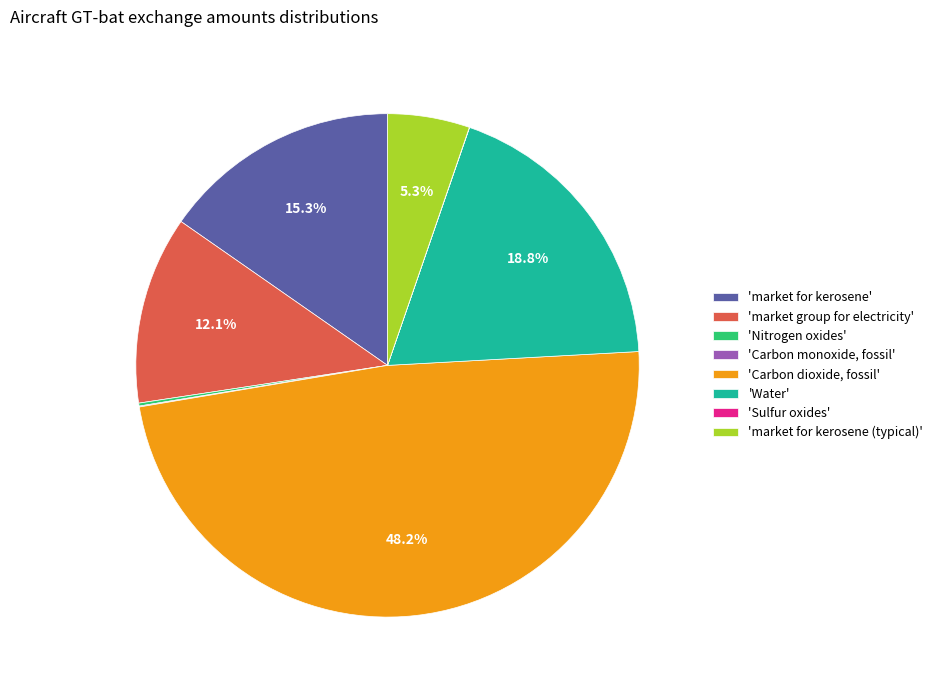

What is the ratio of the value at 'market group for electricity' to the value at 'market for kerosene (typical)'?

2.3